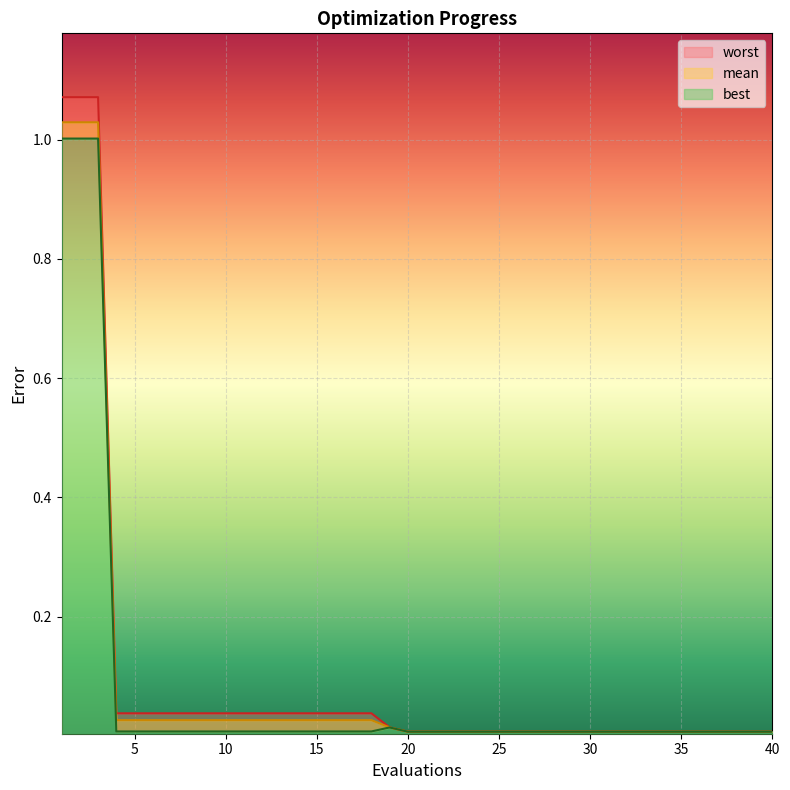

The value of best at 28 is 0.0. True or false?

False